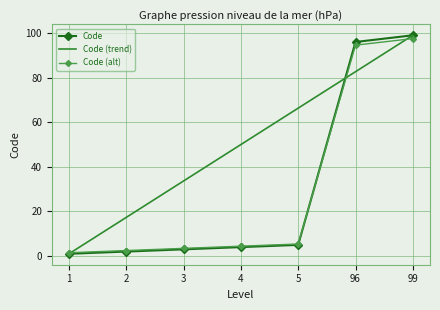

After their last crossing, which series has the higher values: Code or Code (alt)?

Code